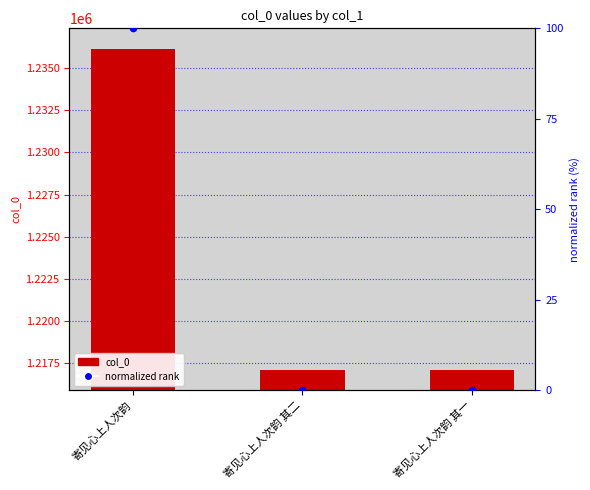

Which series reaches the maximum Y coordinate?

col_0